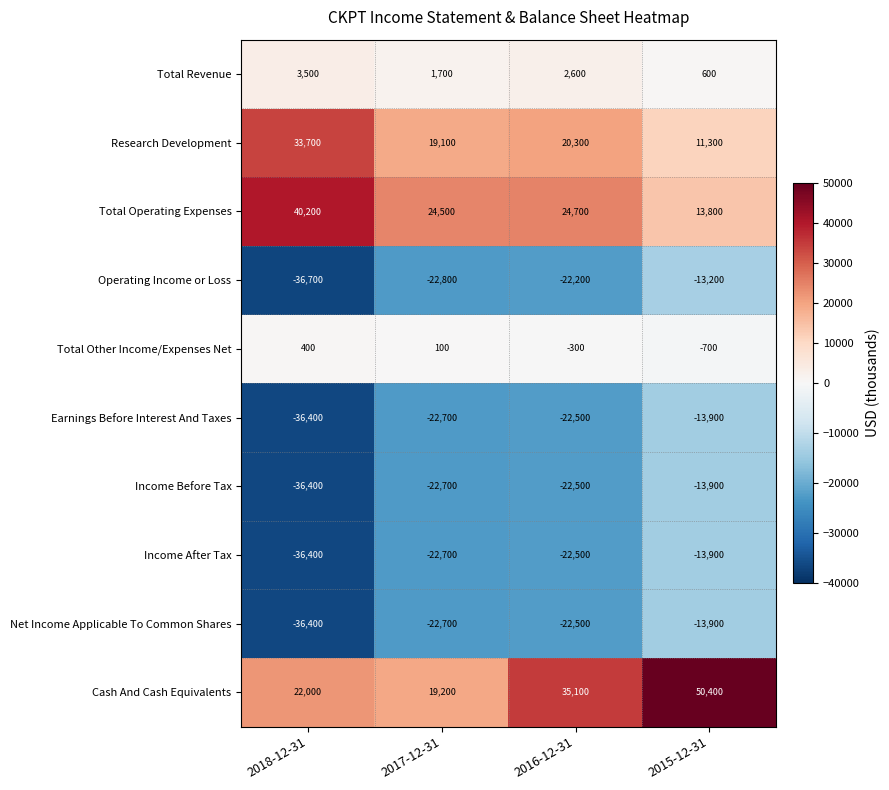

Is it true that Cash And Cash Equivalents equals 19200 at 2017-12-31?

True